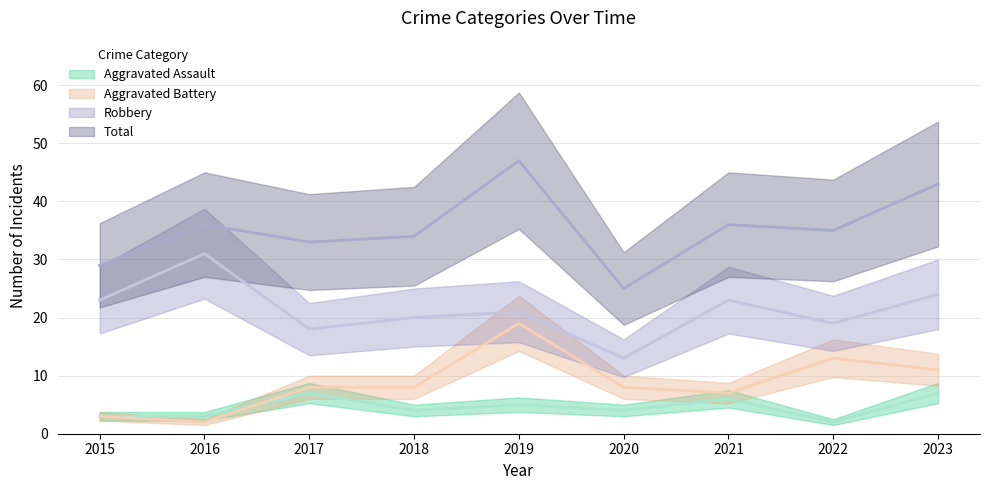

How many distinct data groups are displayed?

4